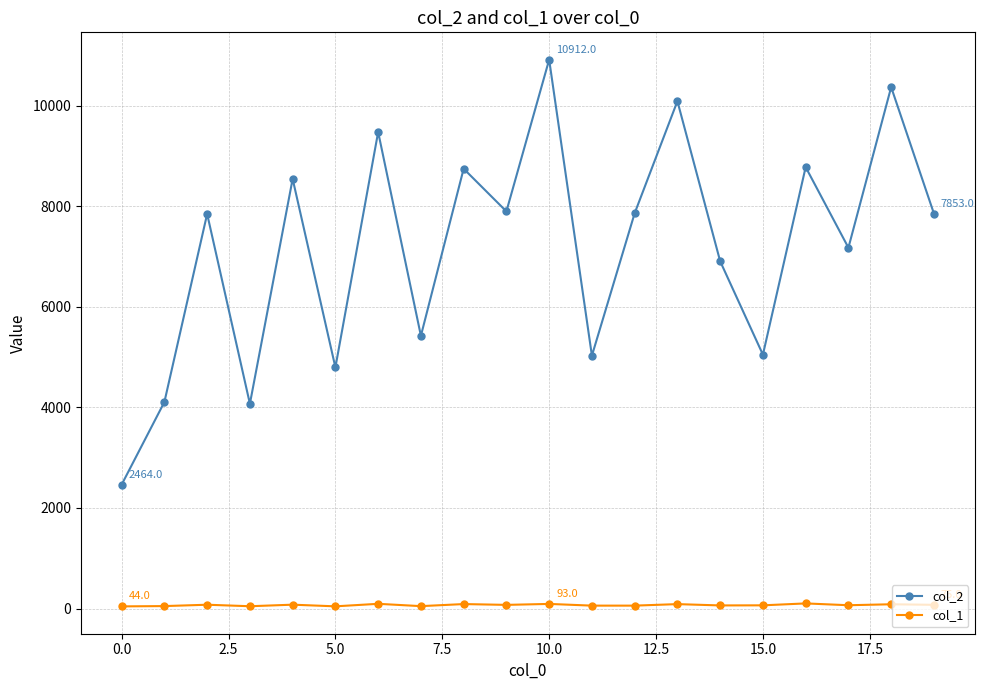

True or false: col_1 has more than 0 points higher than both neighbors.

True